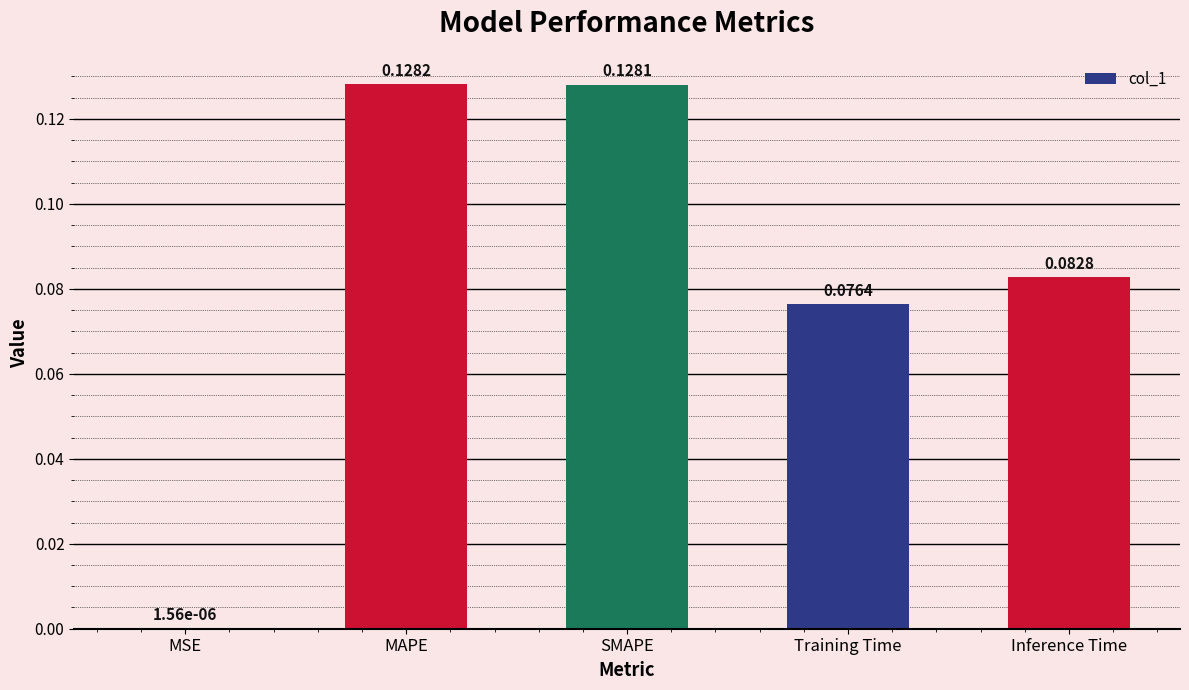

What is the sum of all values?

0.4